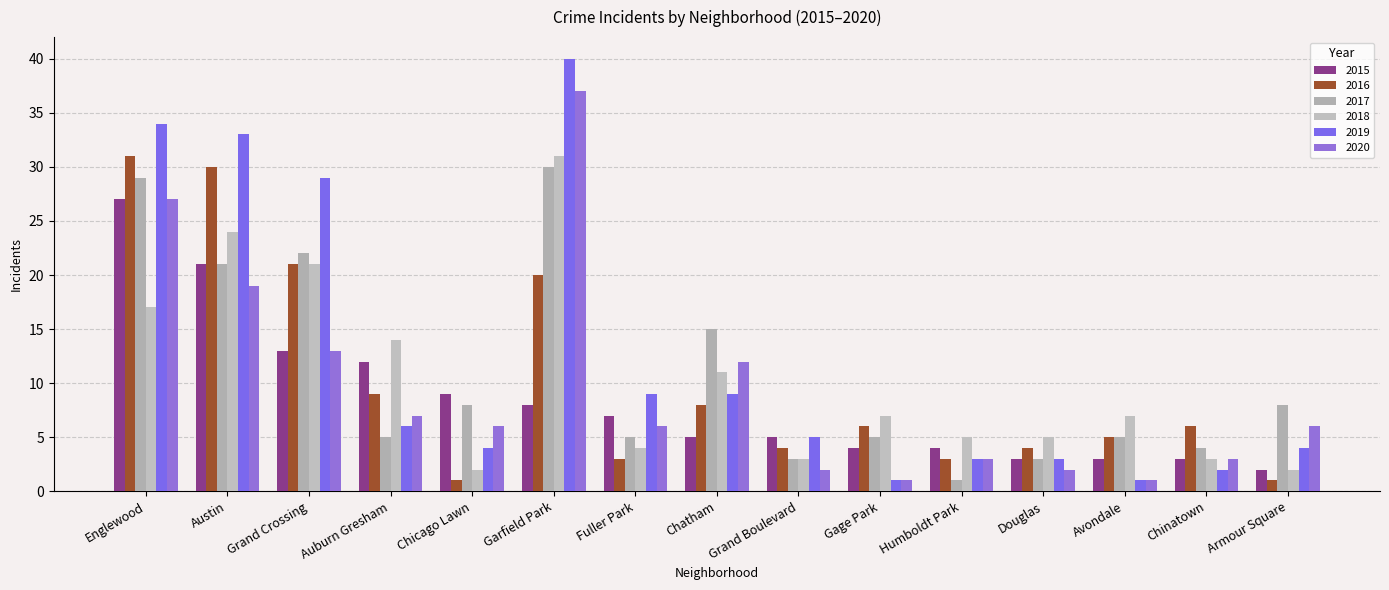

At which label is 2016 closest to 16?

Garfield Park